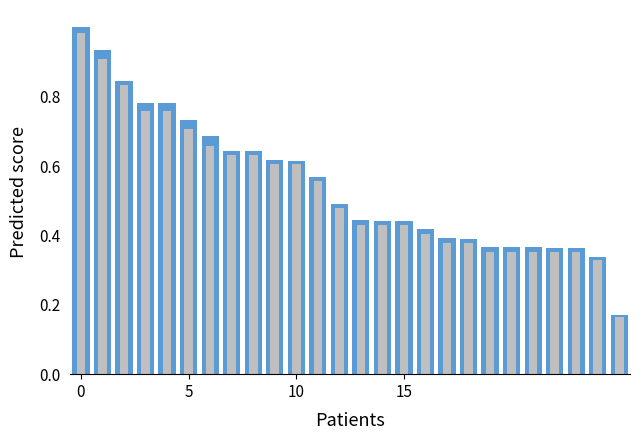

What is the label of the 8th bar from the right?

18